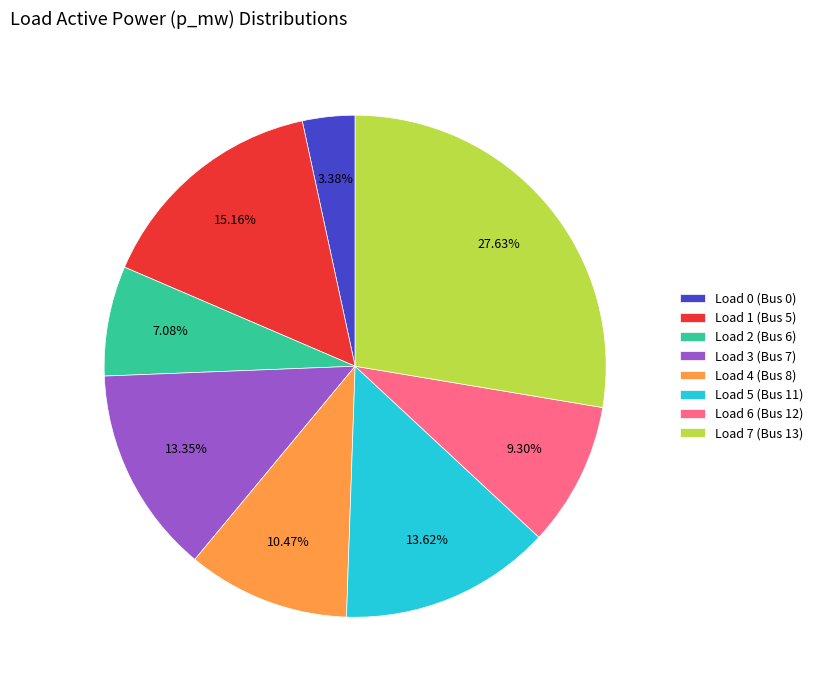

True or false: Load 7 (Bus 13) accounts for 28% of the total.

True